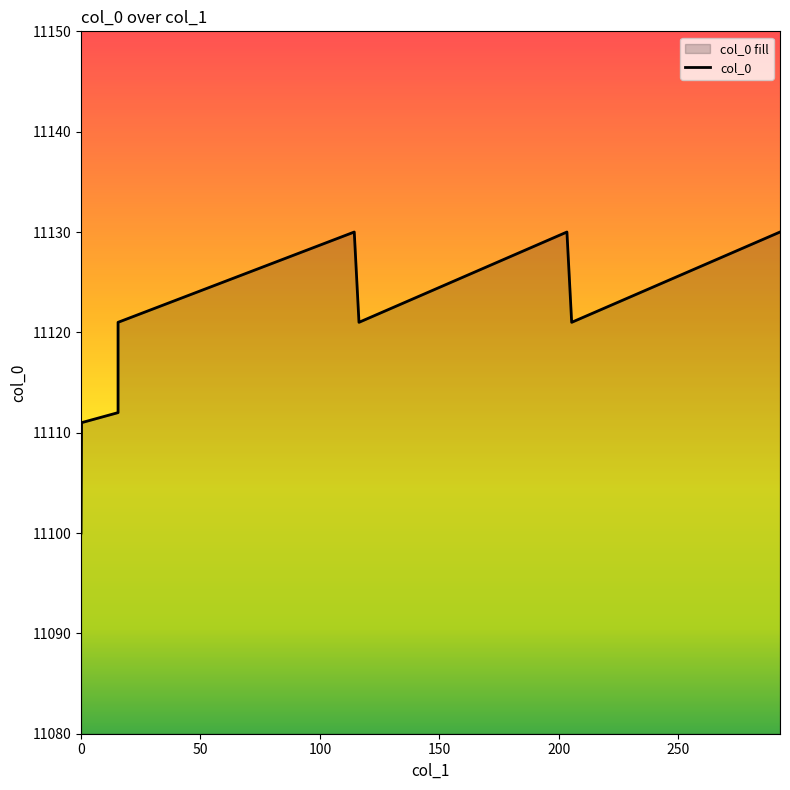

What value does the data have at 0, to the nearest 5?

11100